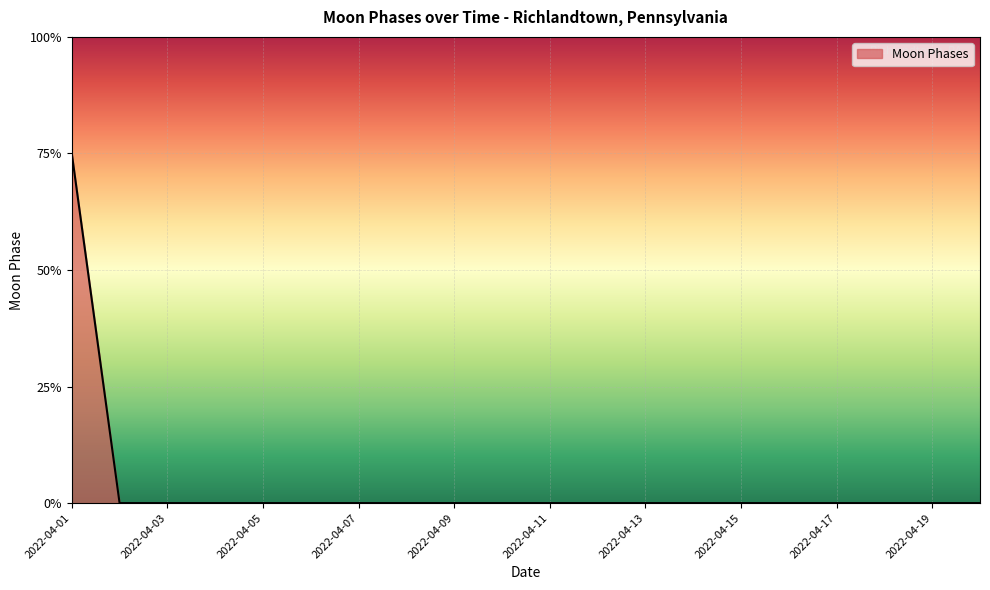

True or false: there are more than 1 points higher than both neighbors.

False